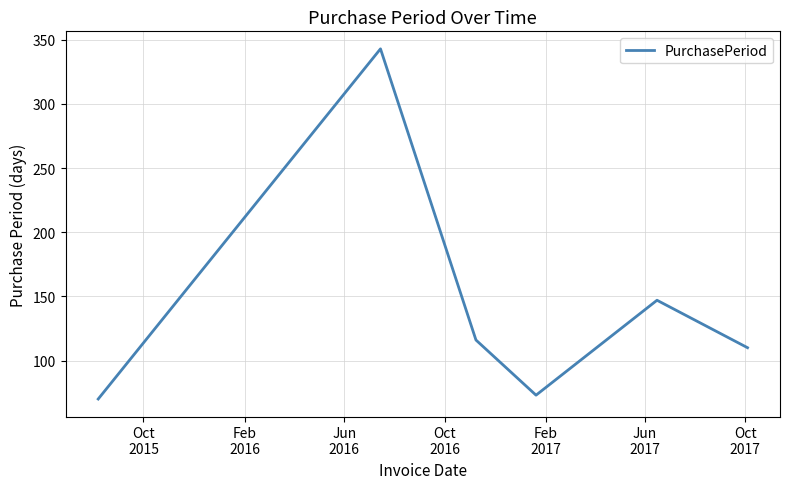

What is the greatest value displayed?

343